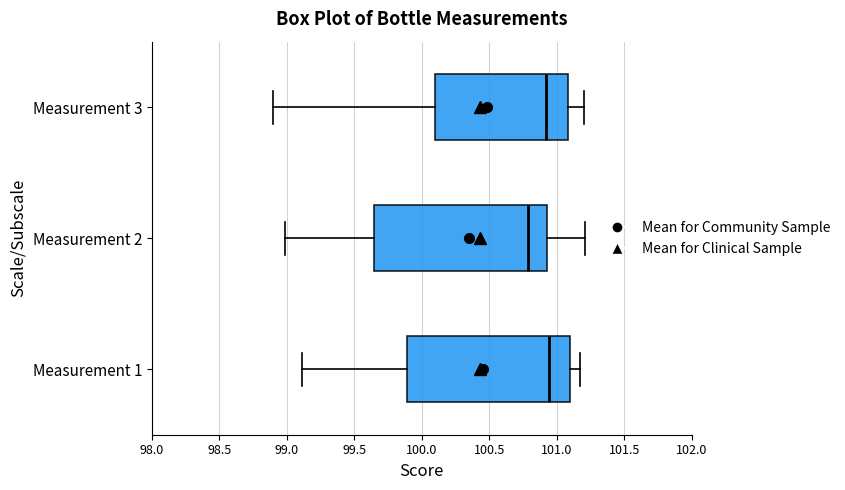

Comparing the boxes themselves (not the whiskers), which one is the widest?

Measurement 2